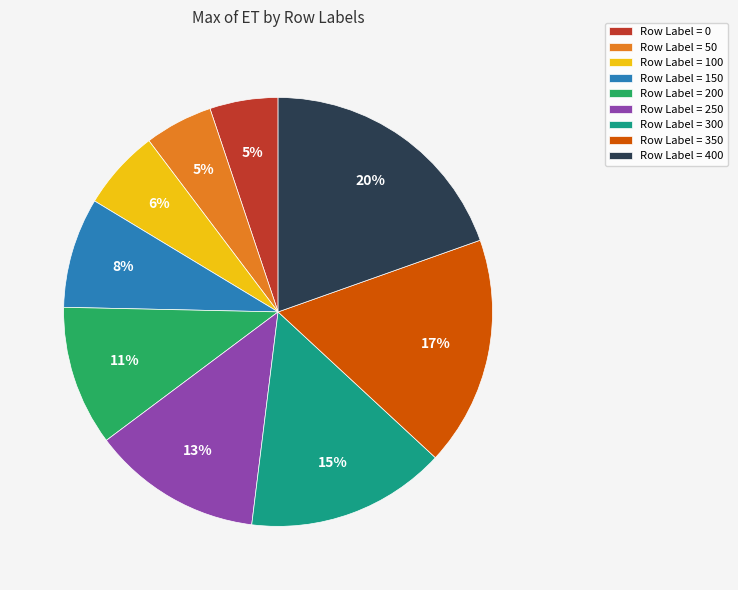

The Row Label = 250 slice represents 13% of the pie. True or false?

True